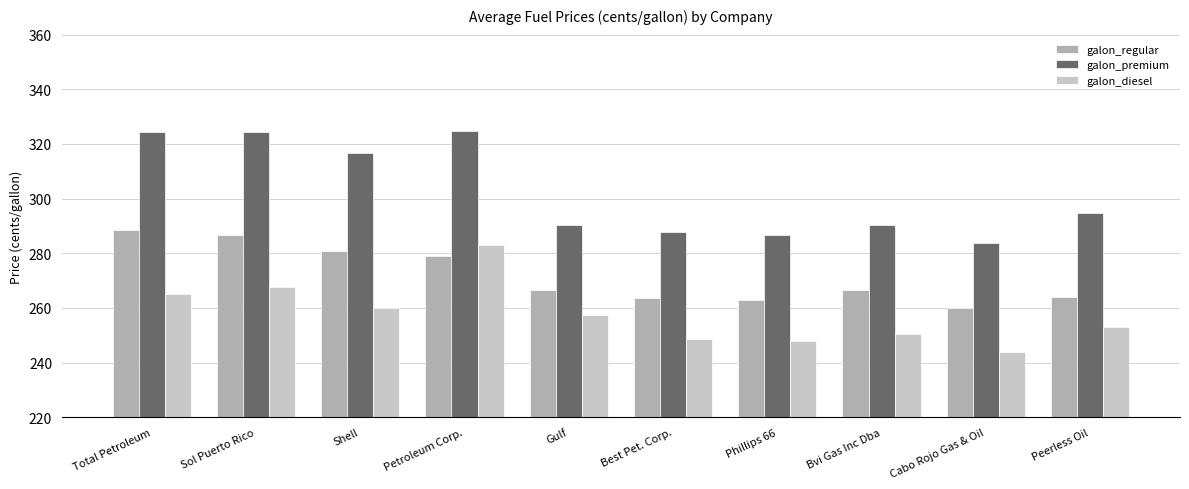

What is the average value of the galon_diesel series?

257.7